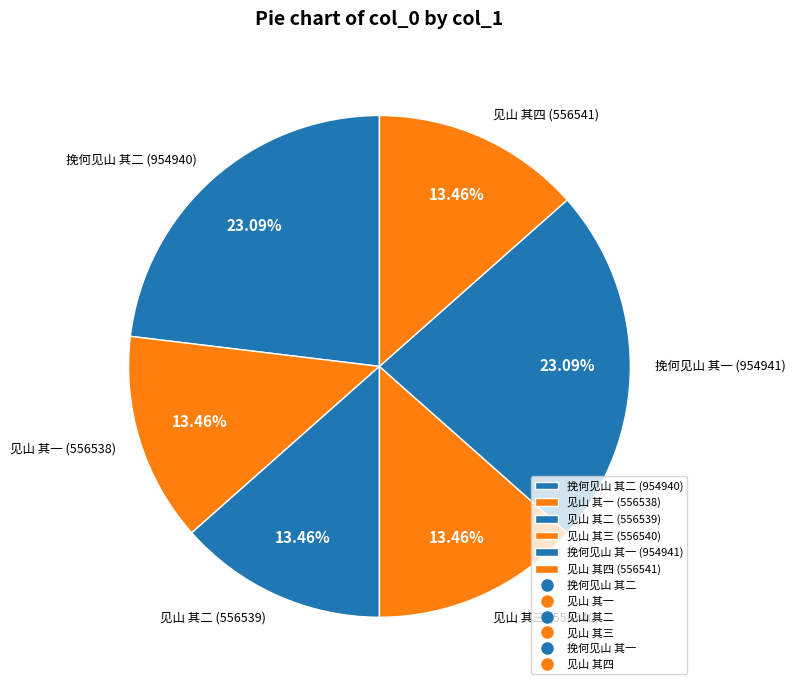

True or false: 见山 其三 accounts for 13% of the total.

True